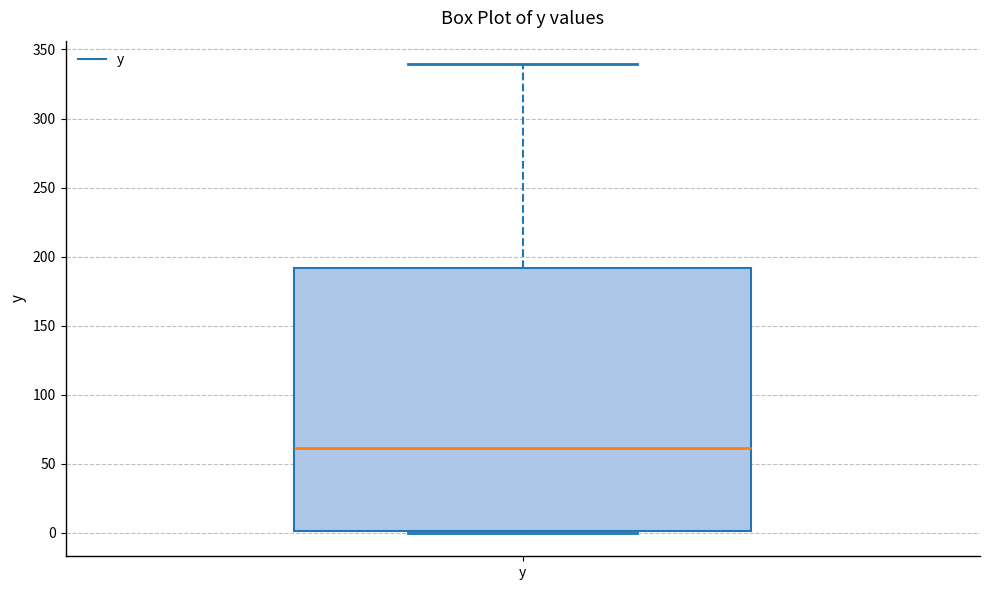

Where does the median line of the box for y sit on the y-axis? The values are not printed on the chart, so give them approximately, as read against the axis.

60